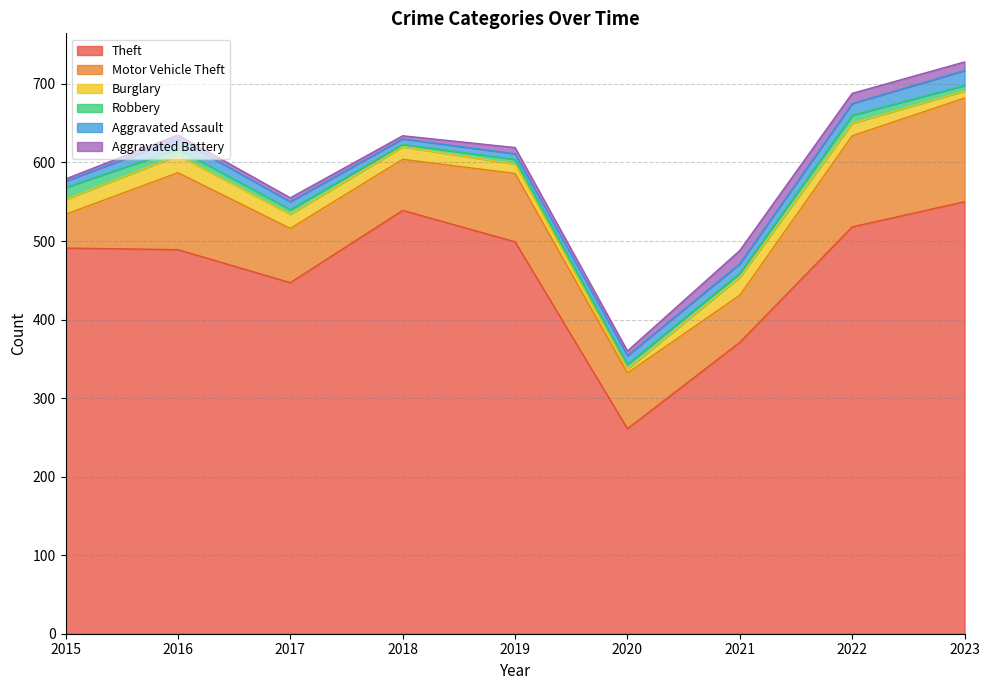

Does the chart display data point markers on the line(s)?

No